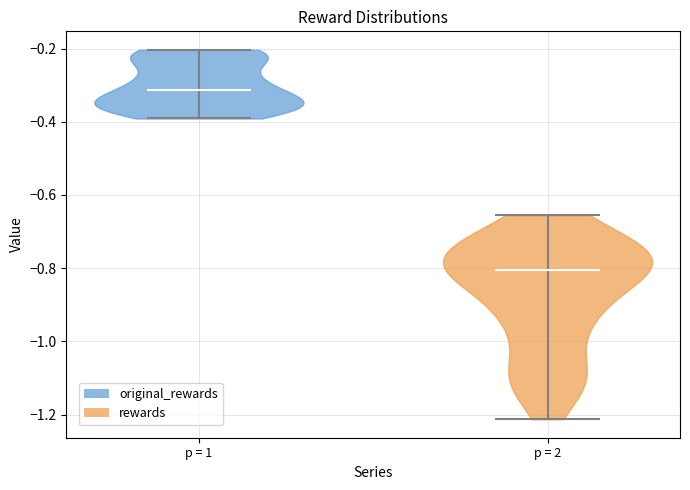

What is the highest point the violin for p = 1 reaches on the y-axis? The values are not printed on the chart, so give them approximately, as read against the axis.

-0.20